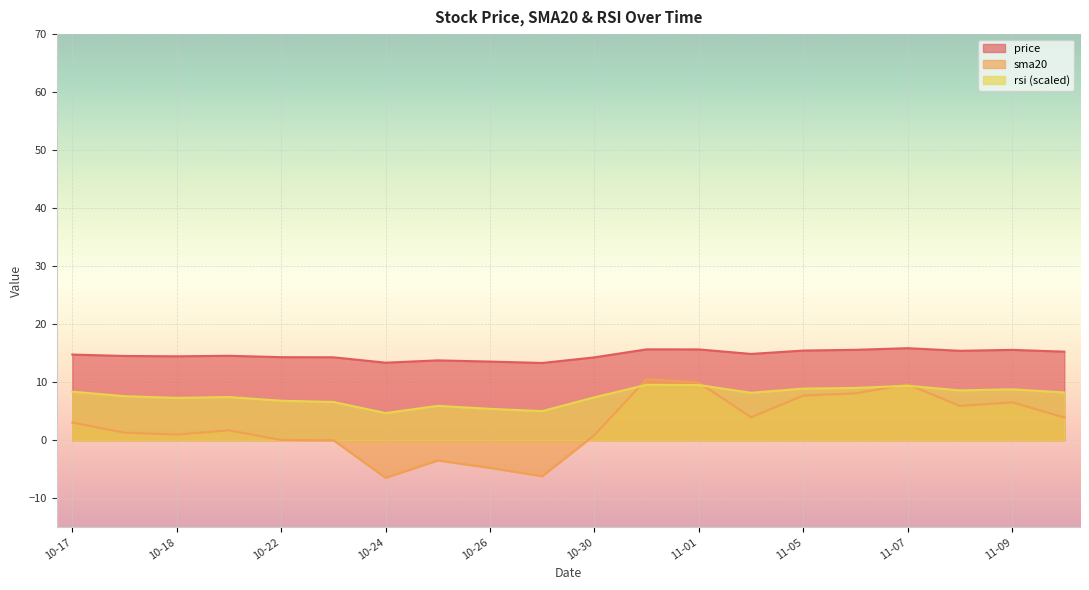

List the series in order of their overall mean, lowest first.

sma20, rsi (scaled), price